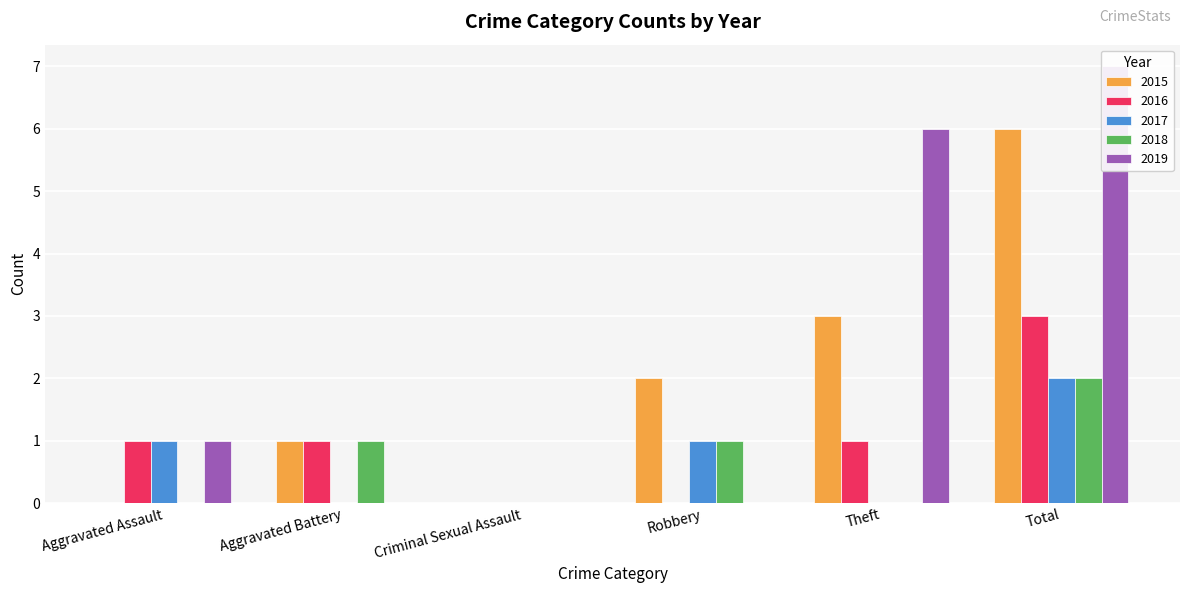

What is the label of the 2nd bar from the left?

Aggravated Battery